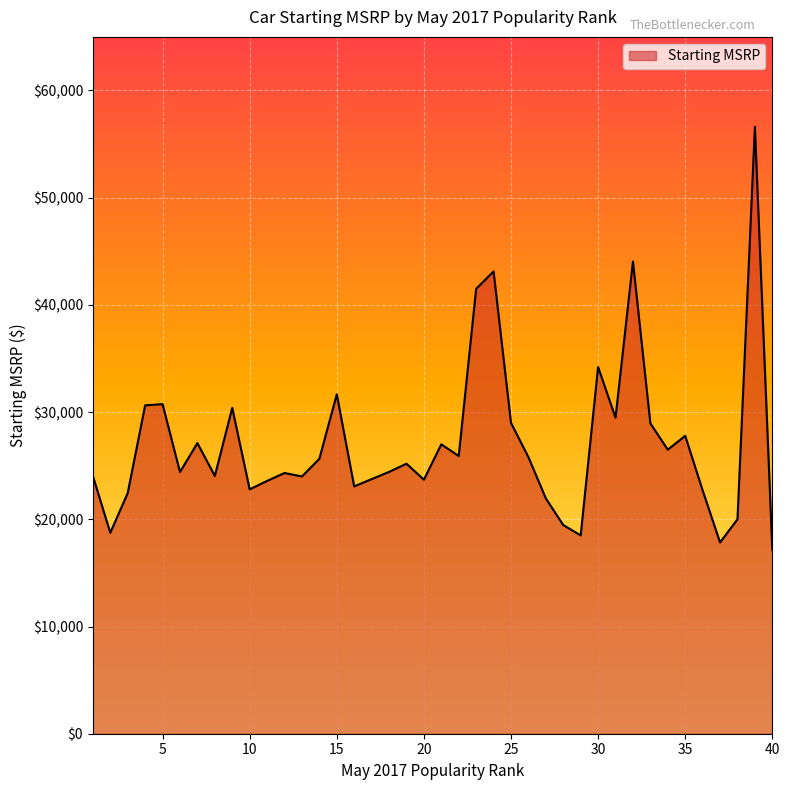

What is the difference between the maximum and minimum values?

39450